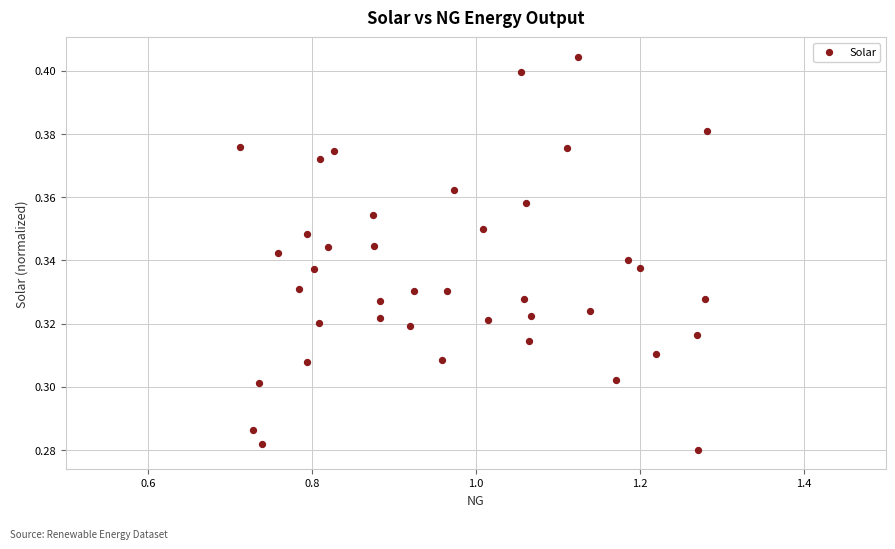

What is the range of X values (max minus min)?

0.6